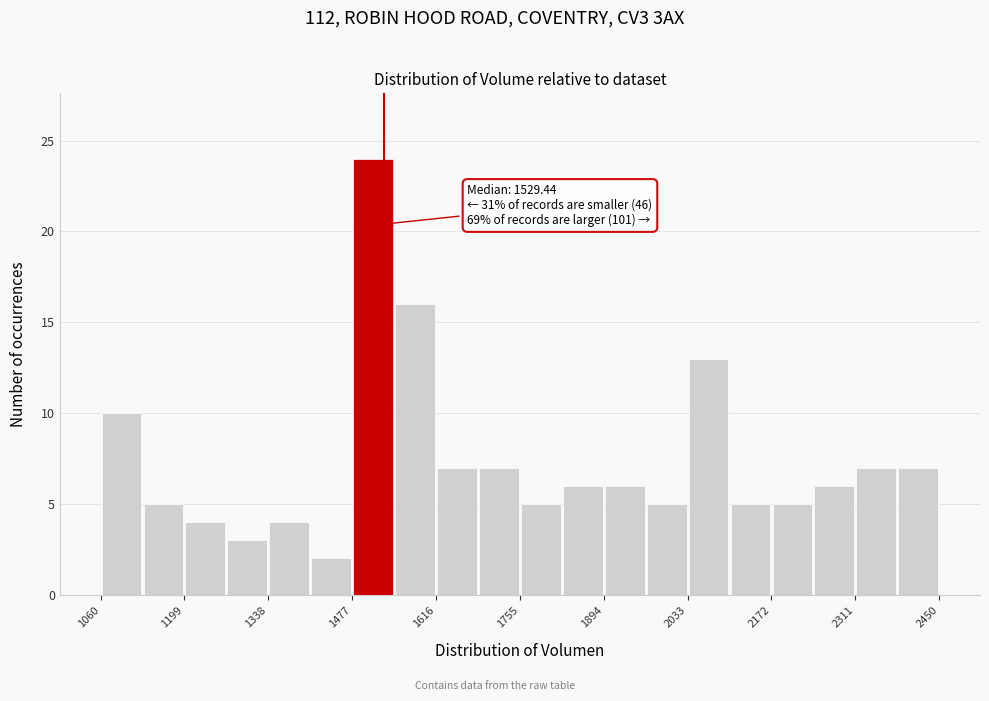

Read against the x-axis, roughly where is the centre of the tallest bar?

1520